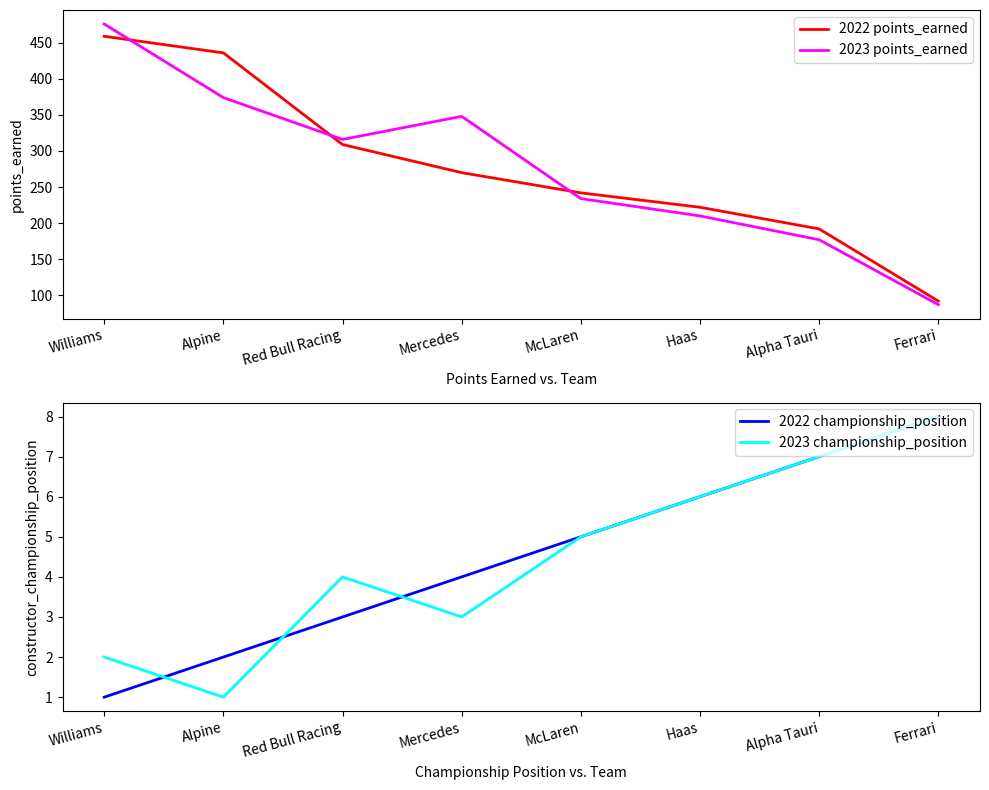

Which series has the largest total across all categories?

2022 points_earned